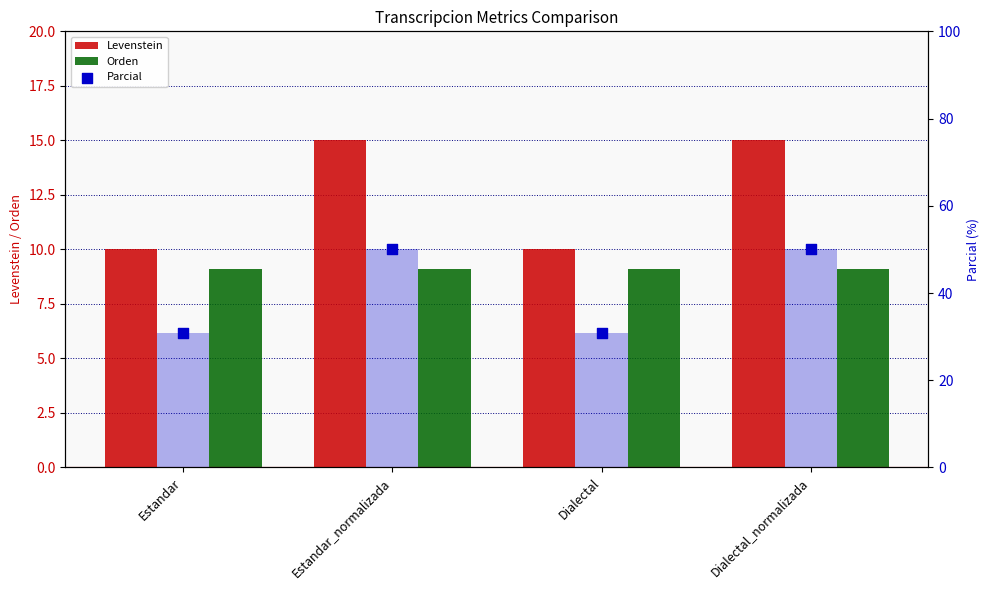

At how many categories does at least one series exceed 26?

4